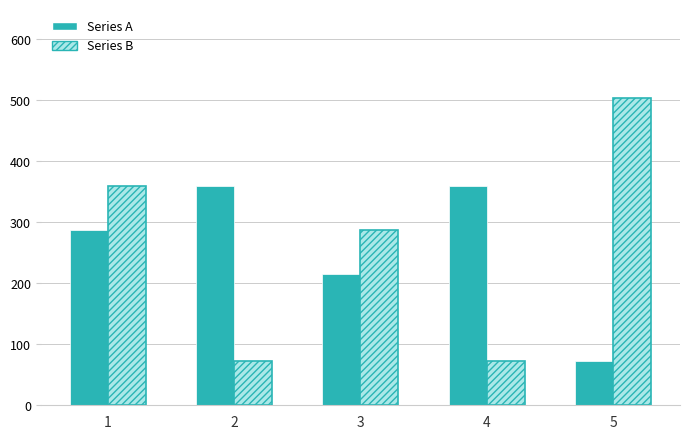

What is the value of the Series B bar at the 3rd from the left?

288